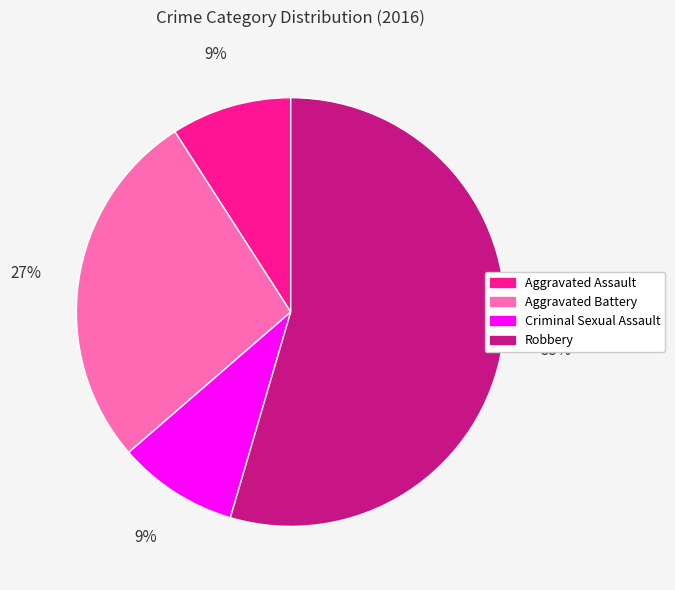

Is Robbery the majority of the pie?

Yes